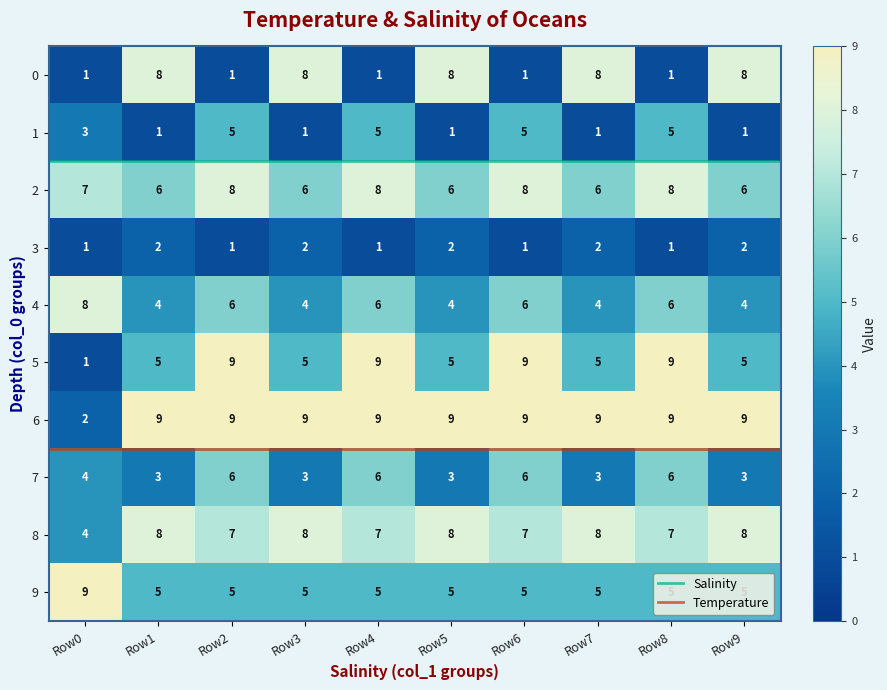

Which series has the largest total across all categories?

6